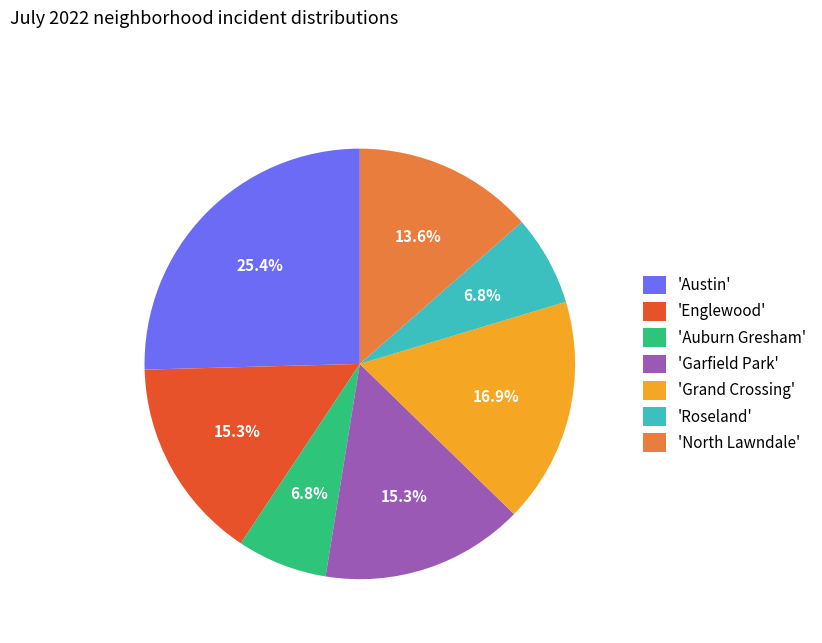

Which has a higher value, 'Austin' or 'Grand Crossing'?

'Austin'